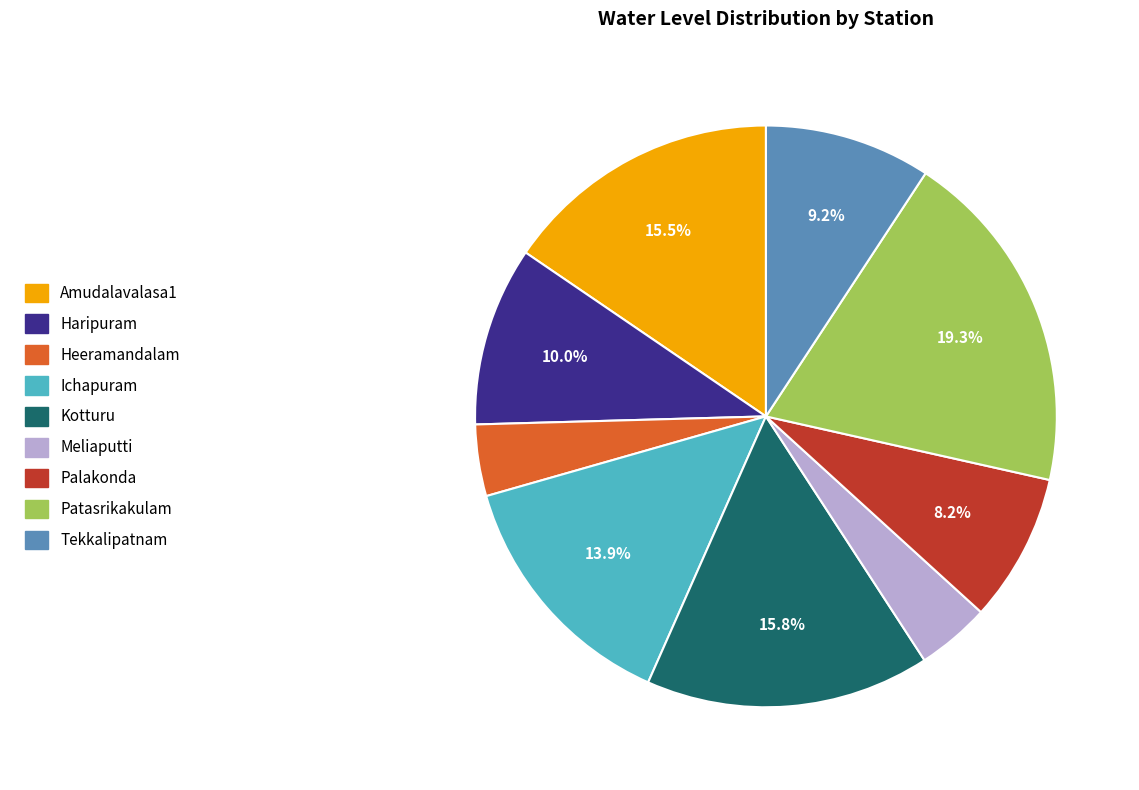

To the nearest percent, what percentage of the pie is Meliaputti?

4%